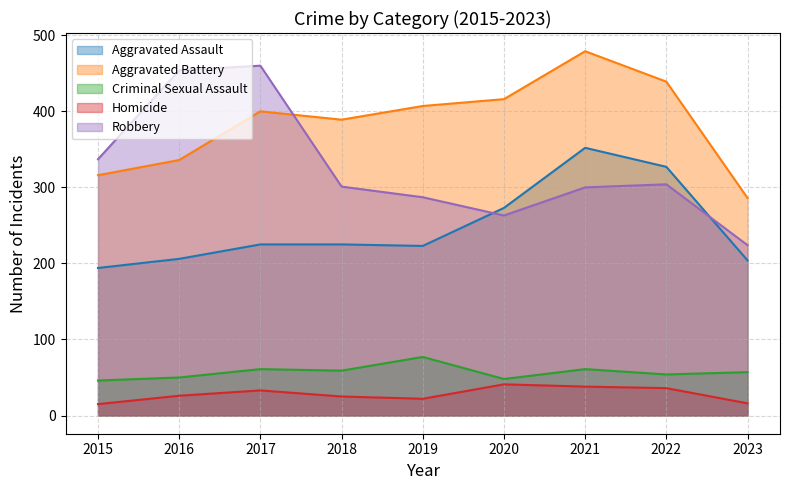

What is the difference between the Aggravated Battery values at 2020 and 2015?

100